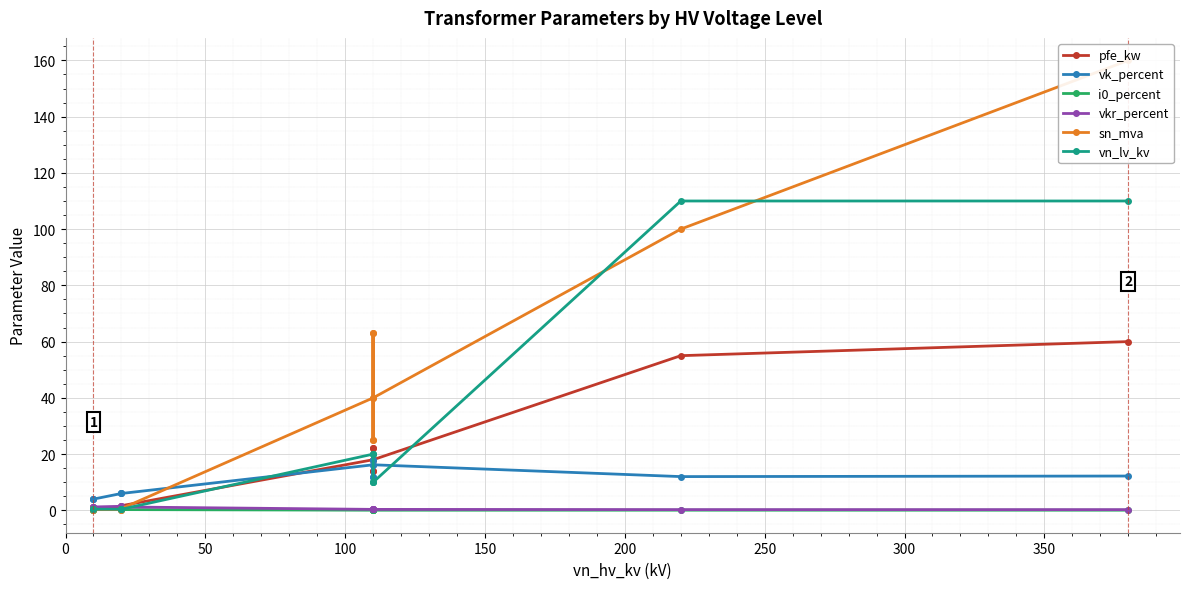

How many categories are shown in the chart?

14